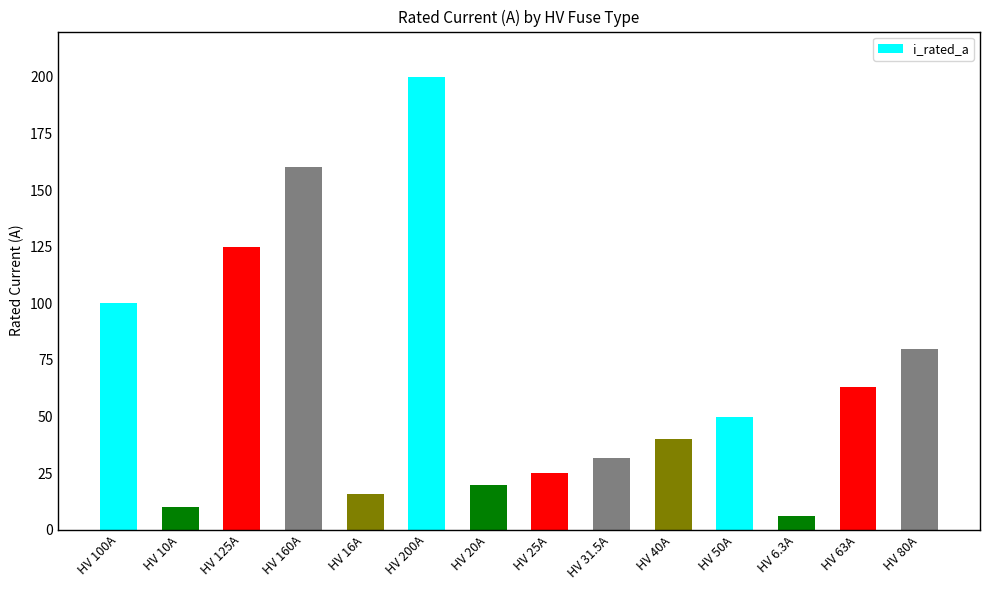

What is the difference between the values at HV 25A and HV 100A?

75.0